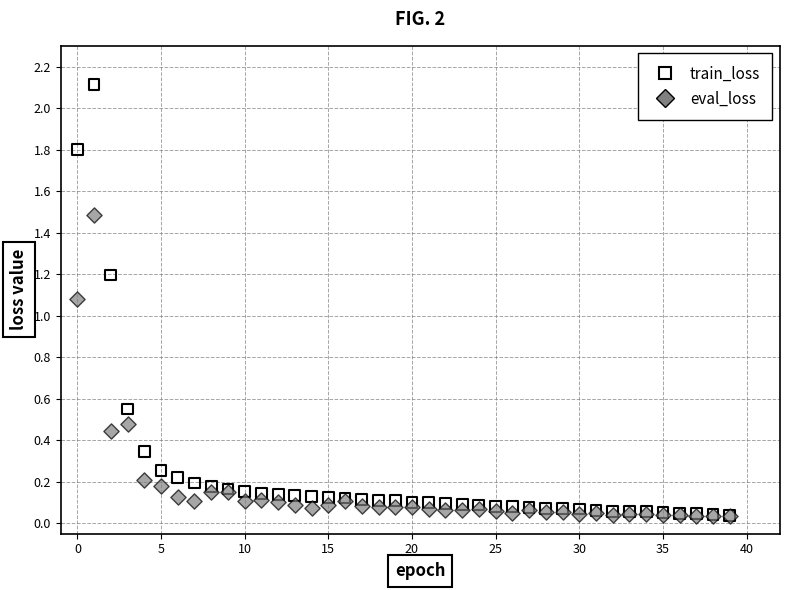

In the train_loss series, what Y value is closest to 1?

1.2